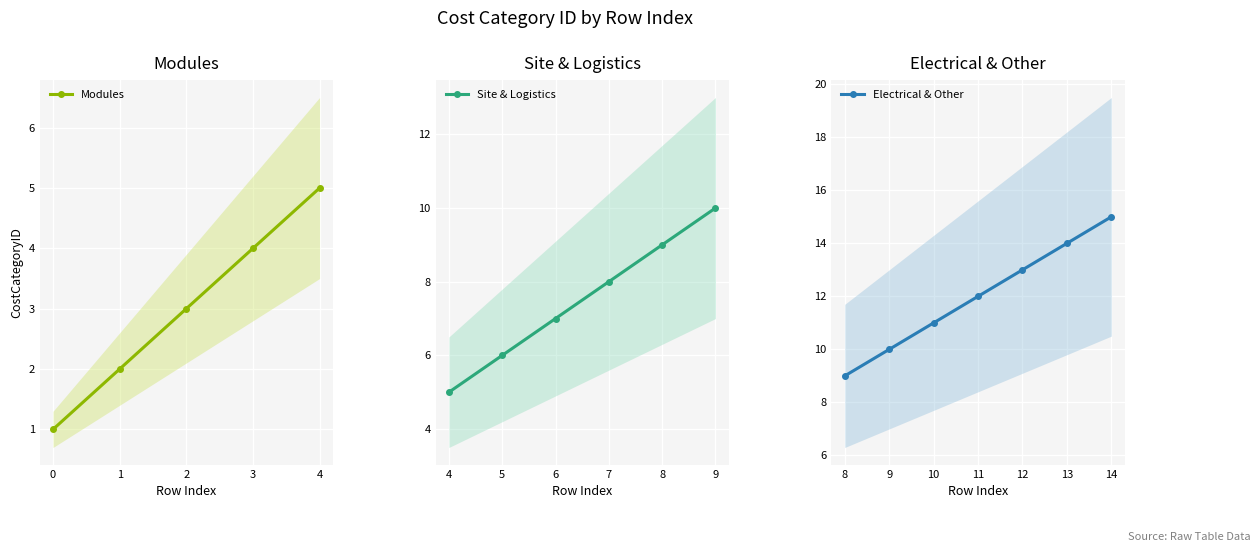

Rank the categories by value from lowest to highest.

0, 1, 2, 3, 4, 5, 6, 7, 8, 9, 10, 11, 12, 13, 14